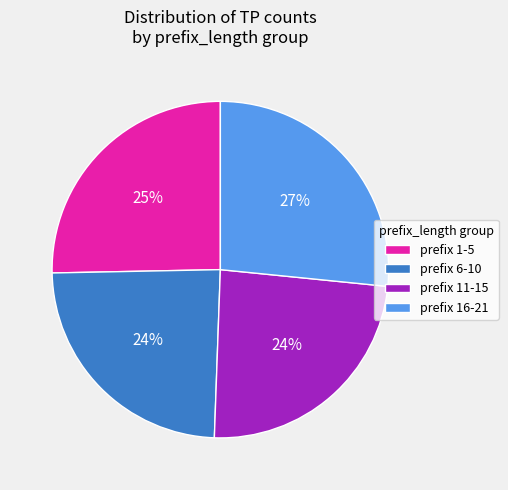

What is the largest slice in the pie chart?

prefix 16-21